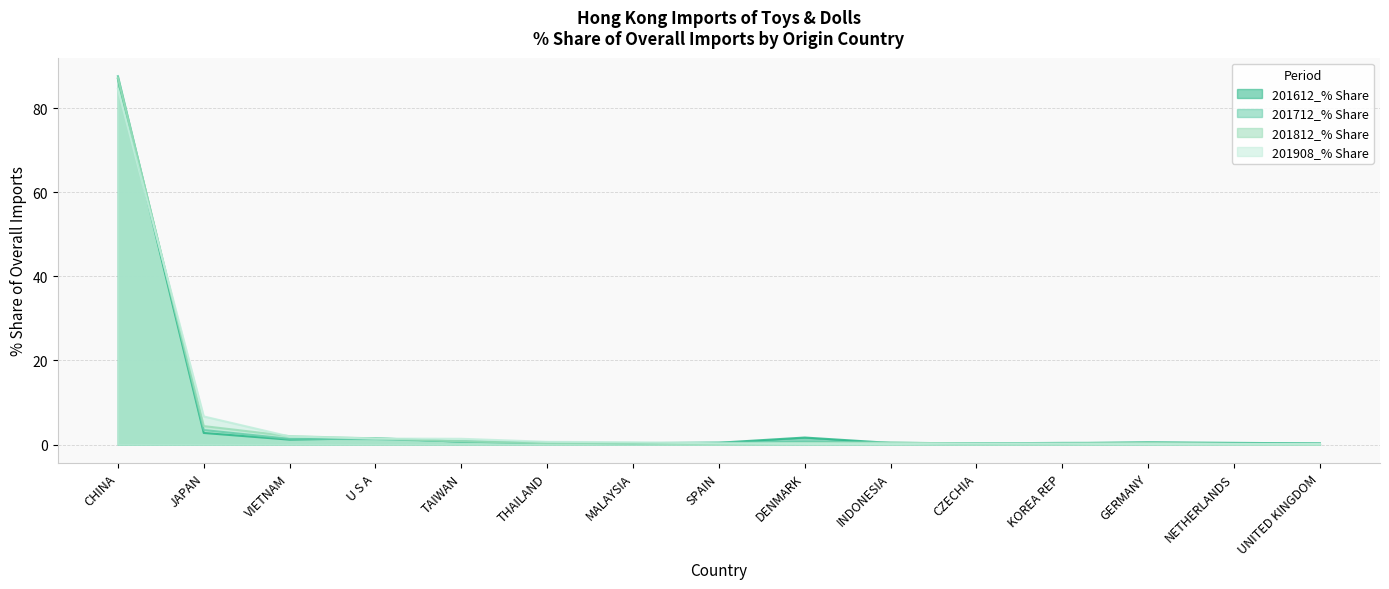

Reading right to left, list all the values displayed in this chart.

201612_% Share: UNITED KINGDOM=0.3	NETHERLANDS=0.4	GERMANY=0.5	KOREA REP=0.3	CZECHIA=0.3	INDONESIA=0.4	DENMARK=1.7	SPAIN=0.4	MALAYSIA=0.4	THAILAND=0.4	TAIWAN=0.7	U S A=1.5	VIETNAM=1.2	JAPAN=2.8	CHINA=87.0
201712_% Share: UNITED KINGDOM=0.2	NETHERLANDS=0.3	GERMANY=0.4	KOREA REP=0.4	CZECHIA=0.3	INDONESIA=0.5	DENMARK=0.6	SPAIN=0.5	MALAYSIA=0.3	THAILAND=0.4	TAIWAN=0.8	U S A=1.3	VIETNAM=1.4	JAPAN=3.5	CHINA=87.6
201812_% Share: UNITED KINGDOM=0.1	NETHERLANDS=0.2	GERMANY=0.4	KOREA REP=0.2	CZECHIA=0.2	INDONESIA=0.5	DENMARK=0.4	SPAIN=0.2	MALAYSIA=0.3	THAILAND=0.3	TAIWAN=0.8	U S A=1.5	VIETNAM=2.0	JAPAN=4.4	CHINA=87.2
201908_% Share: UNITED KINGDOM=0.1	NETHERLANDS=0.2	GERMANY=0.2	KOREA REP=0.2	CZECHIA=0.2	INDONESIA=0.2	DENMARK=0.3	SPAIN=0.3	MALAYSIA=0.6	THAILAND=0.7	TAIWAN=1.4	U S A=1.4	VIETNAM=1.9	JAPAN=6.7	CHINA=84.6